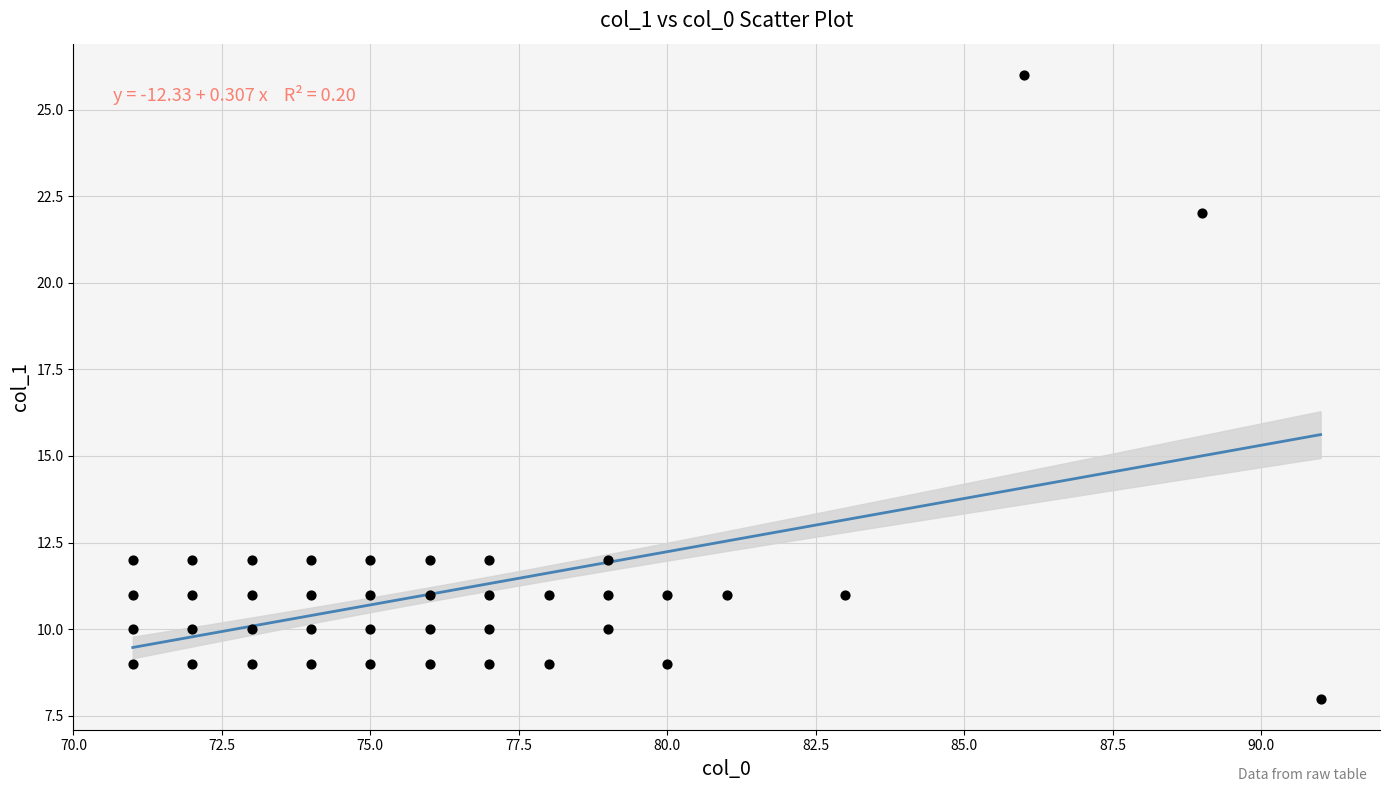

What is the range of Y values (max minus min)?

18